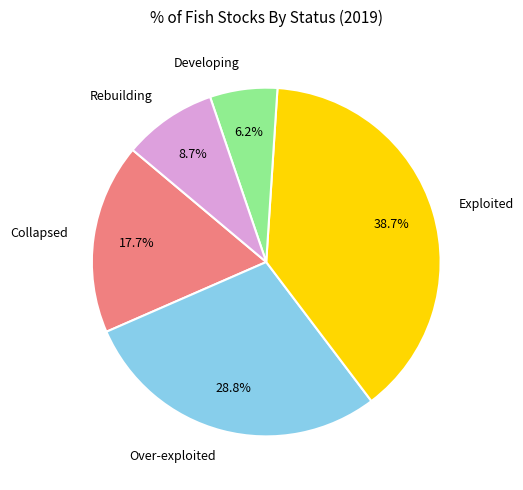

The Exploited slice represents 48% of the pie. True or false?

False